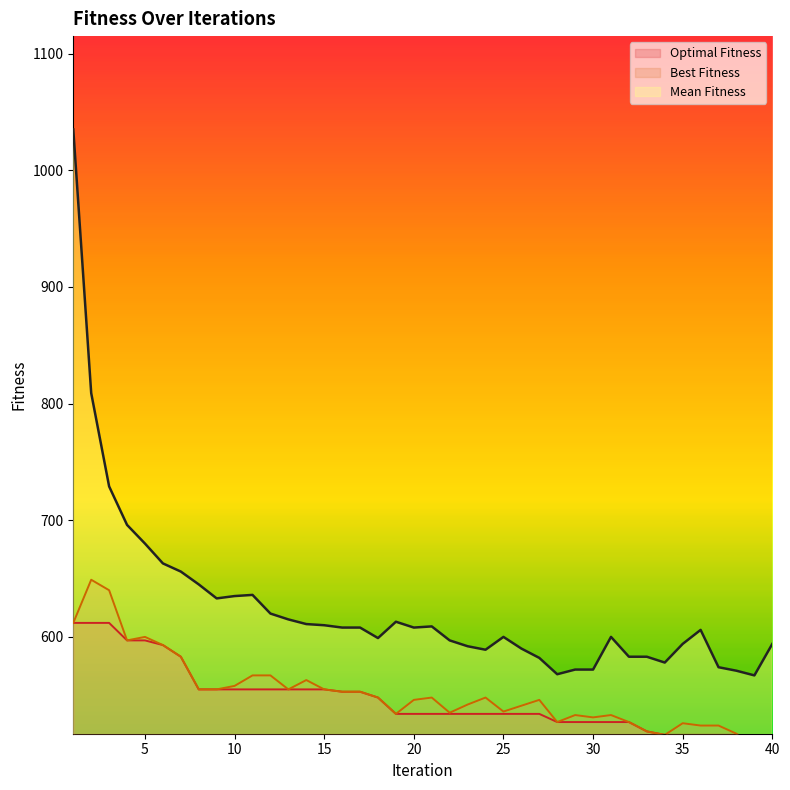

Which series changed the most between 22 and 26?

Mean Fitness